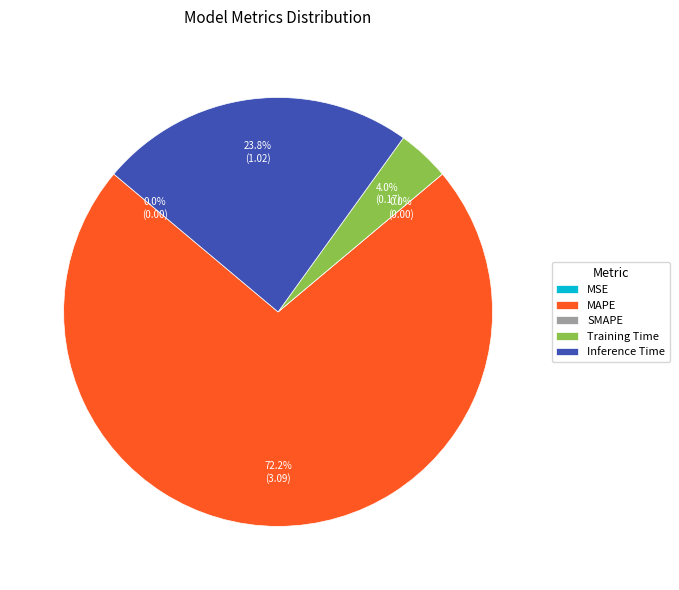

The SMAPE slice represents 0% of the pie. True or false?

True